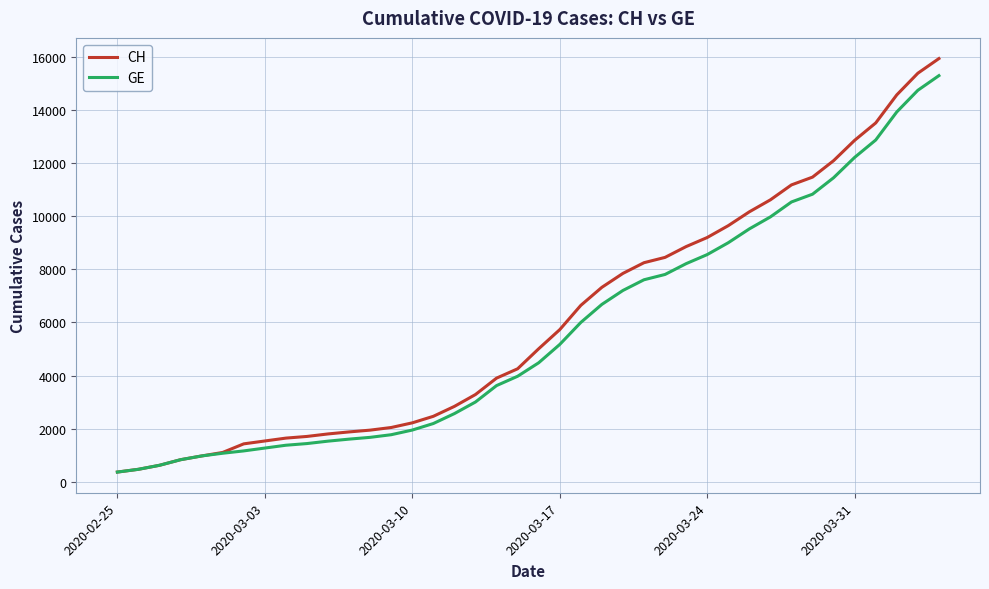

What is the lowest value of the GE series?

375